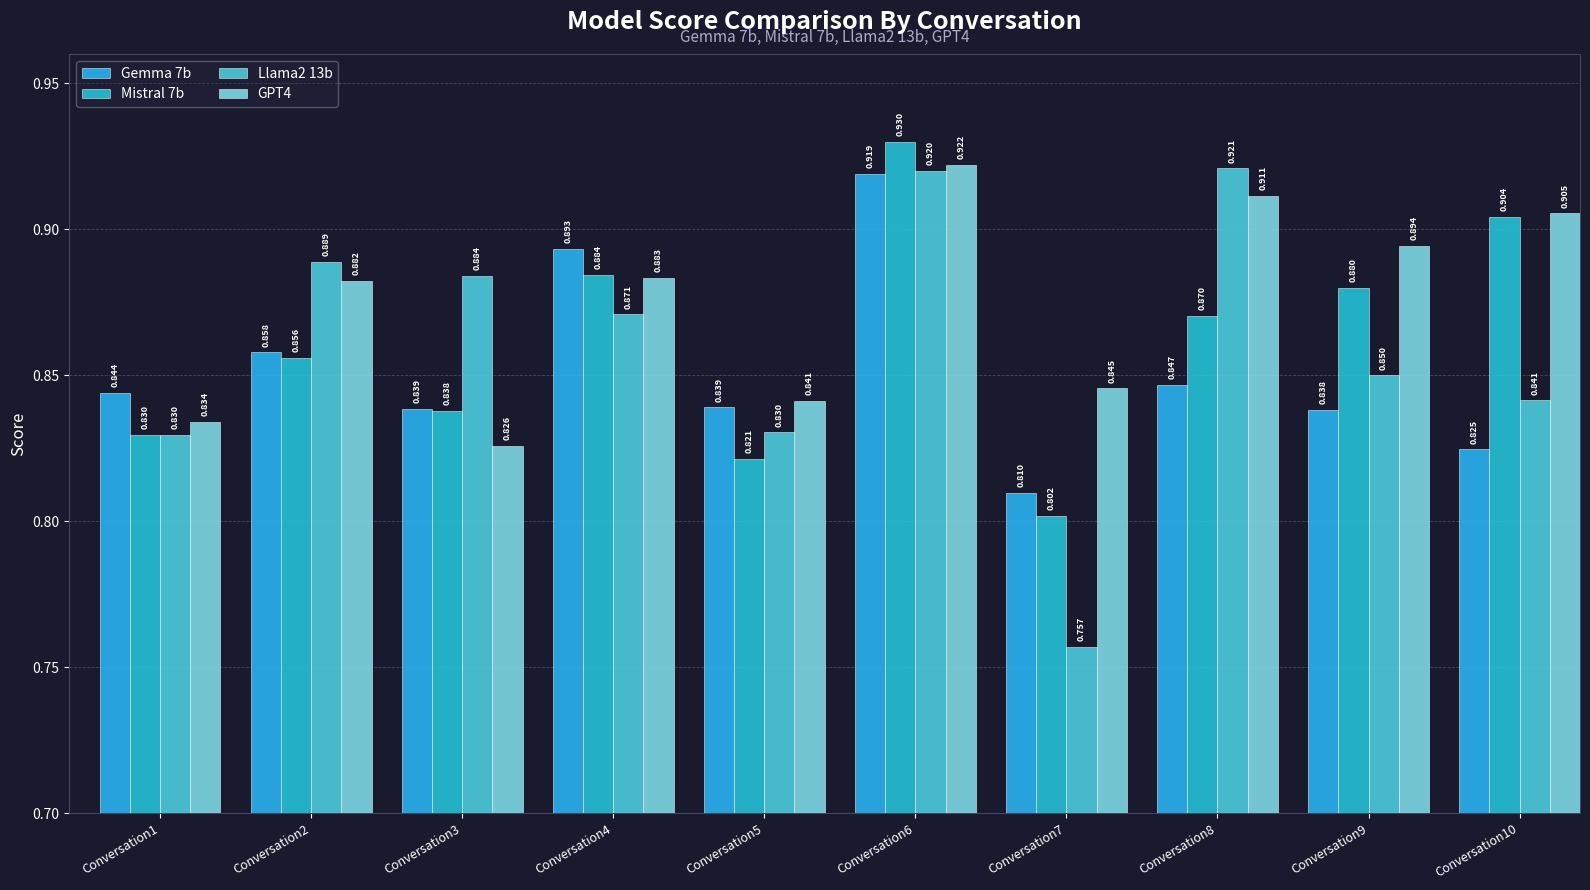

What is the value of the Mistral 7b bar at the 7th from the left?

0.8